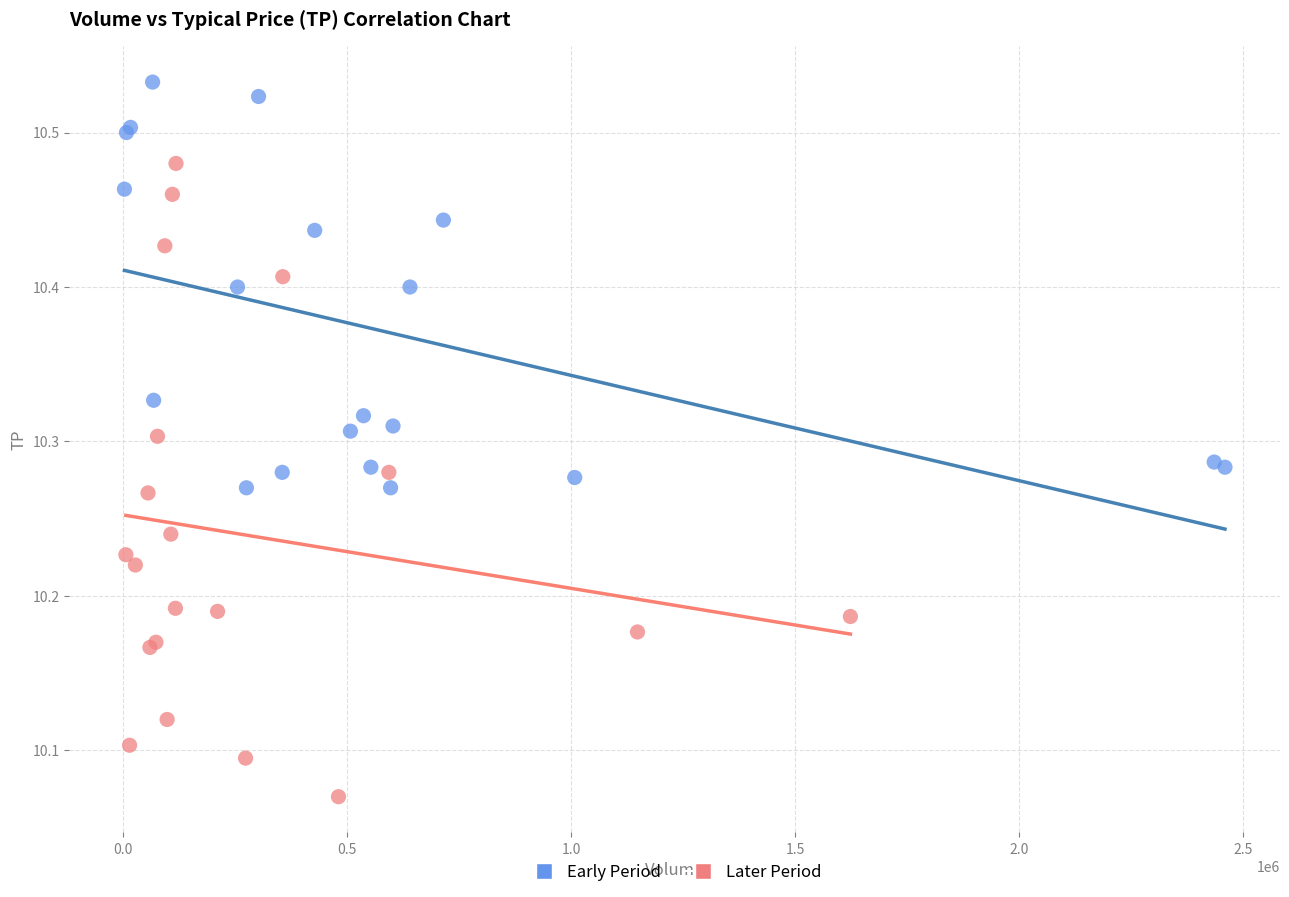

Which series contains the highest Y value?

Early Period